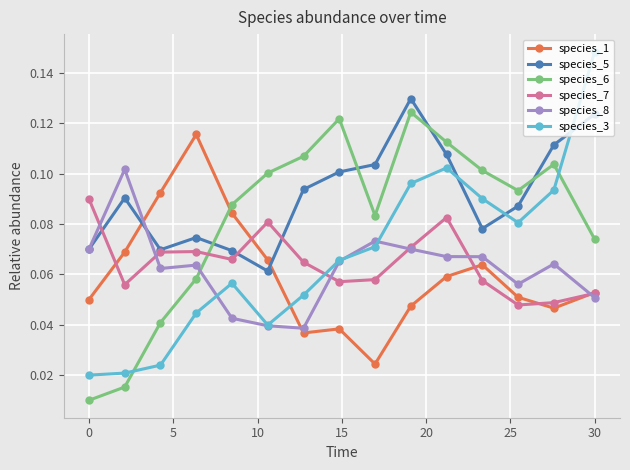

True or false: species_7 has more than 1 points higher than both neighbors.

True